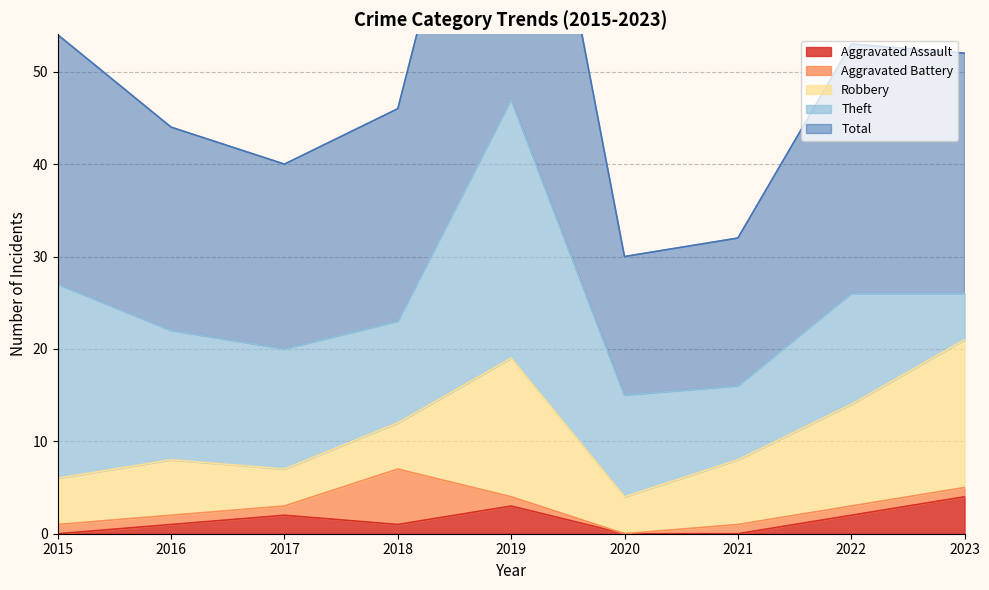

True or false: Total and Theft intersect in this chart.

False